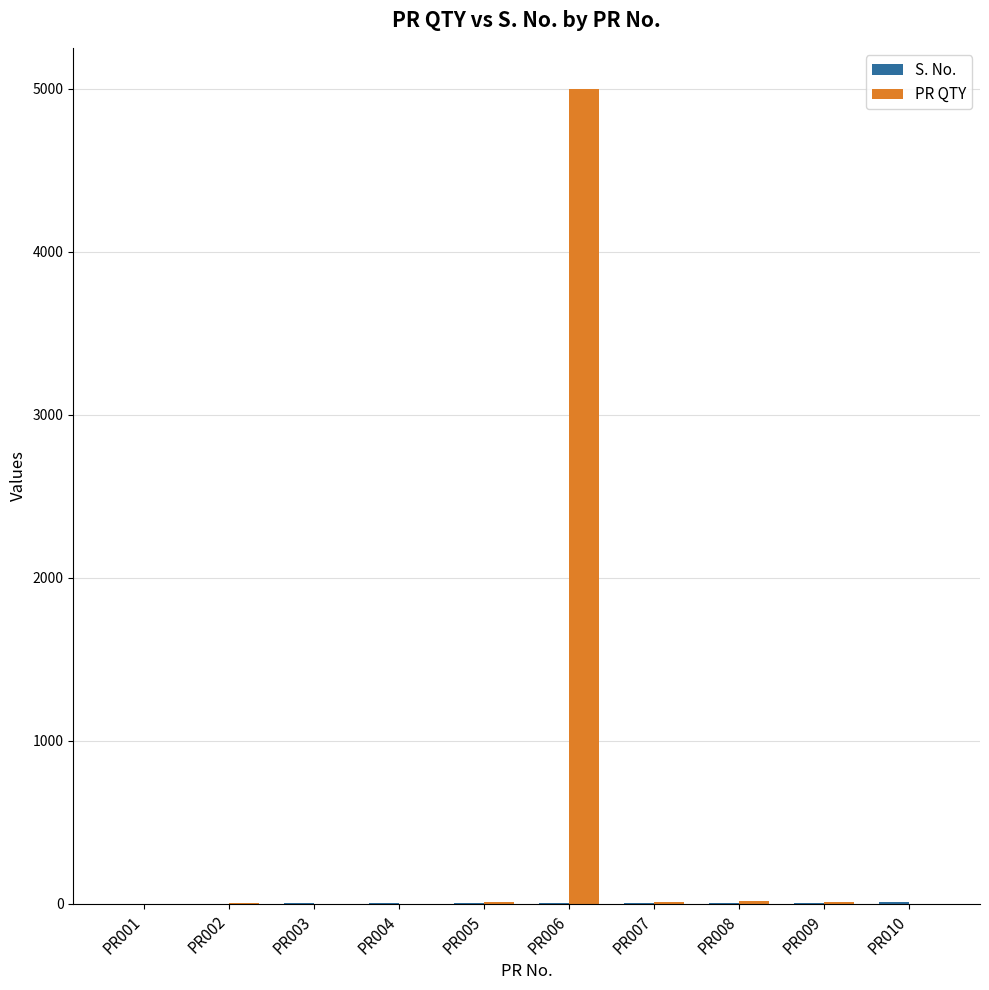

What is the sum of all PR QTY values?

5062